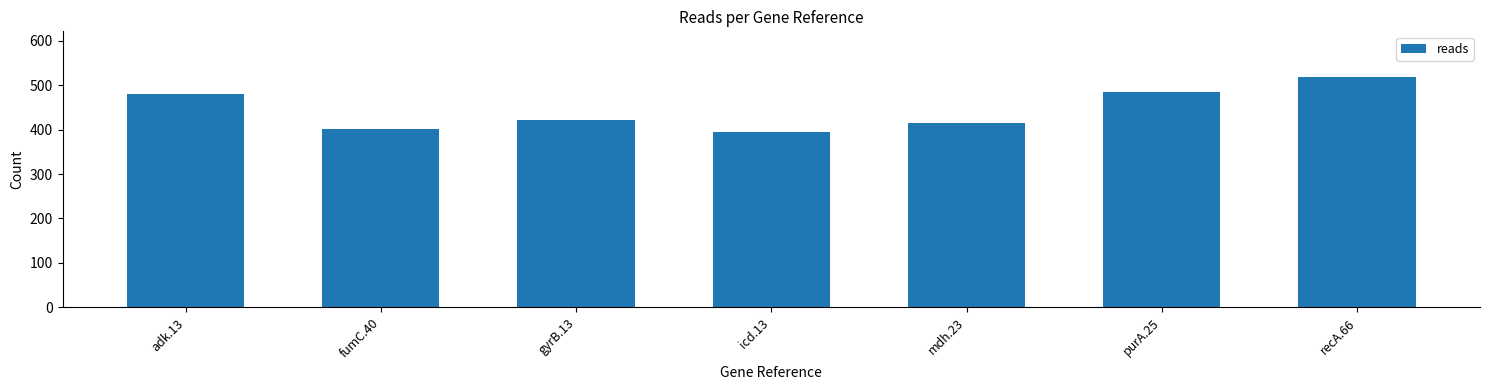

Are the bars grouped side by side (vs. stacked)?

No